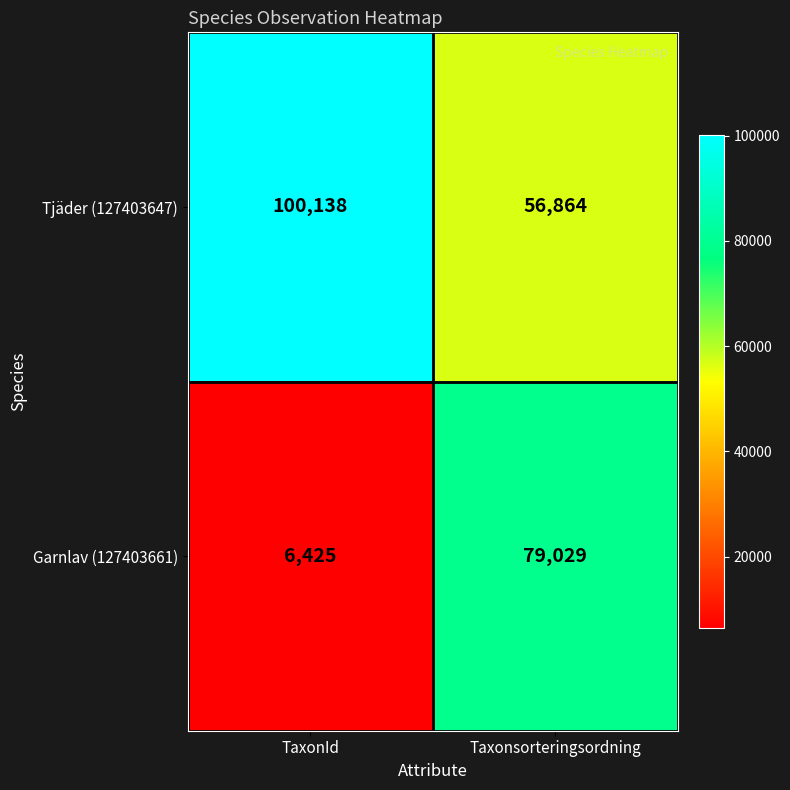

What is the maximum value shown in the chart?

100138